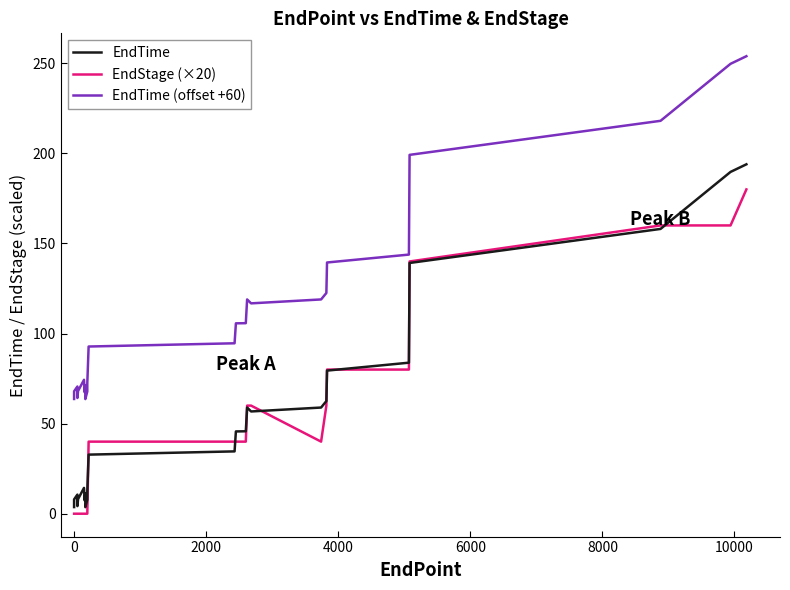

Is this an area chart (filled region under the line)?

No